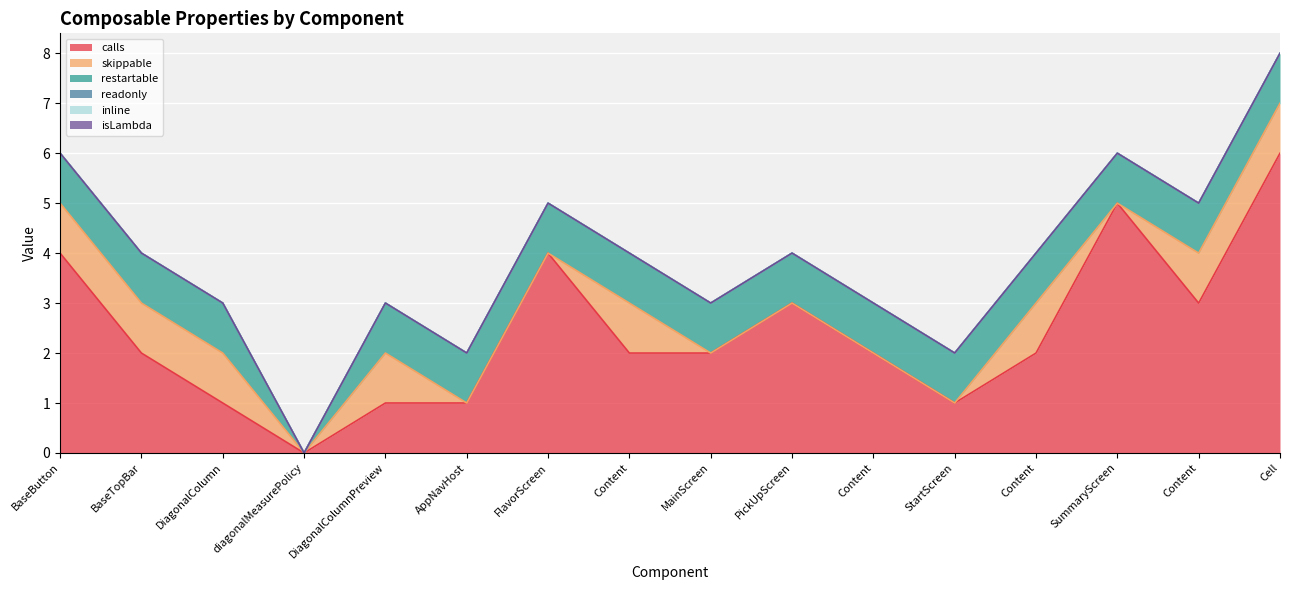

List the labels in order of isLambda value, largest first.

BaseButton, BaseTopBar, DiagonalColumn, diagonalMeasurePolicy, DiagonalColumnPreview, AppNavHost, FlavorScreen, Content, MainScreen, PickUpScreen, Content, StartScreen, Content, SummaryScreen, Content, Cell